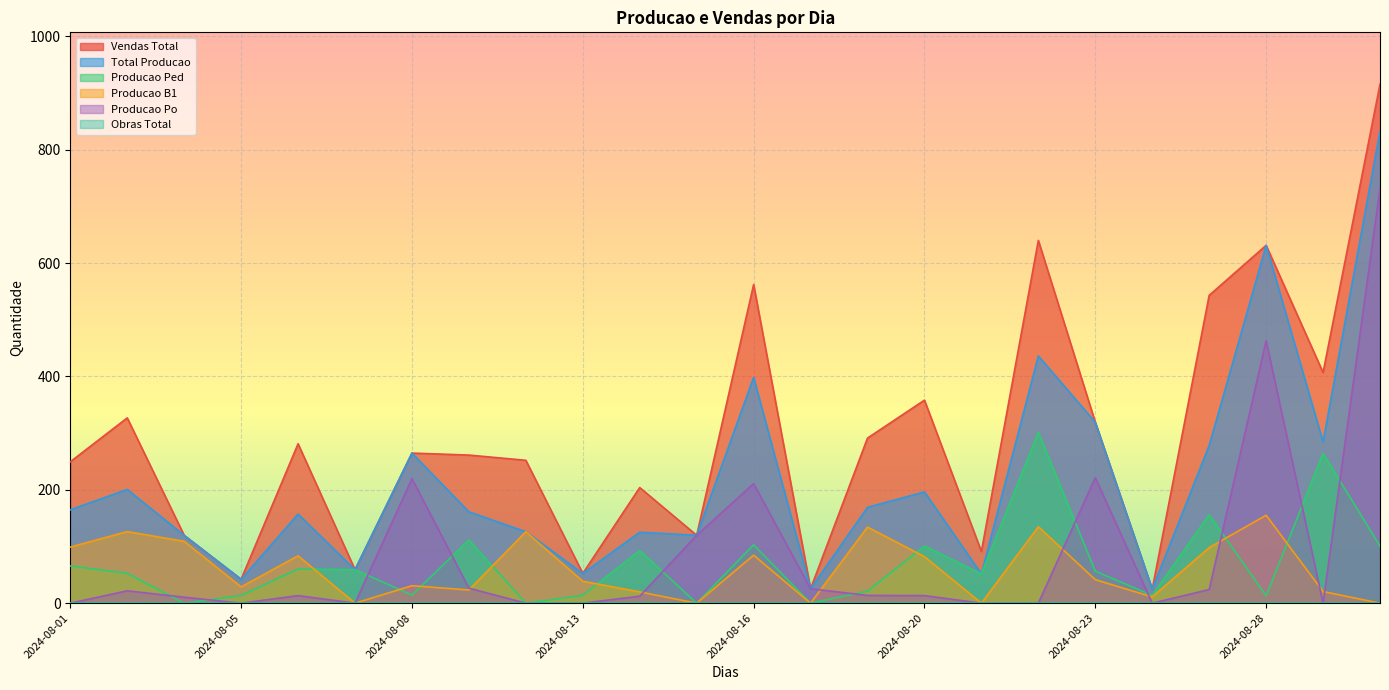

What is the total value across all series at 2024-08-21?

194.4